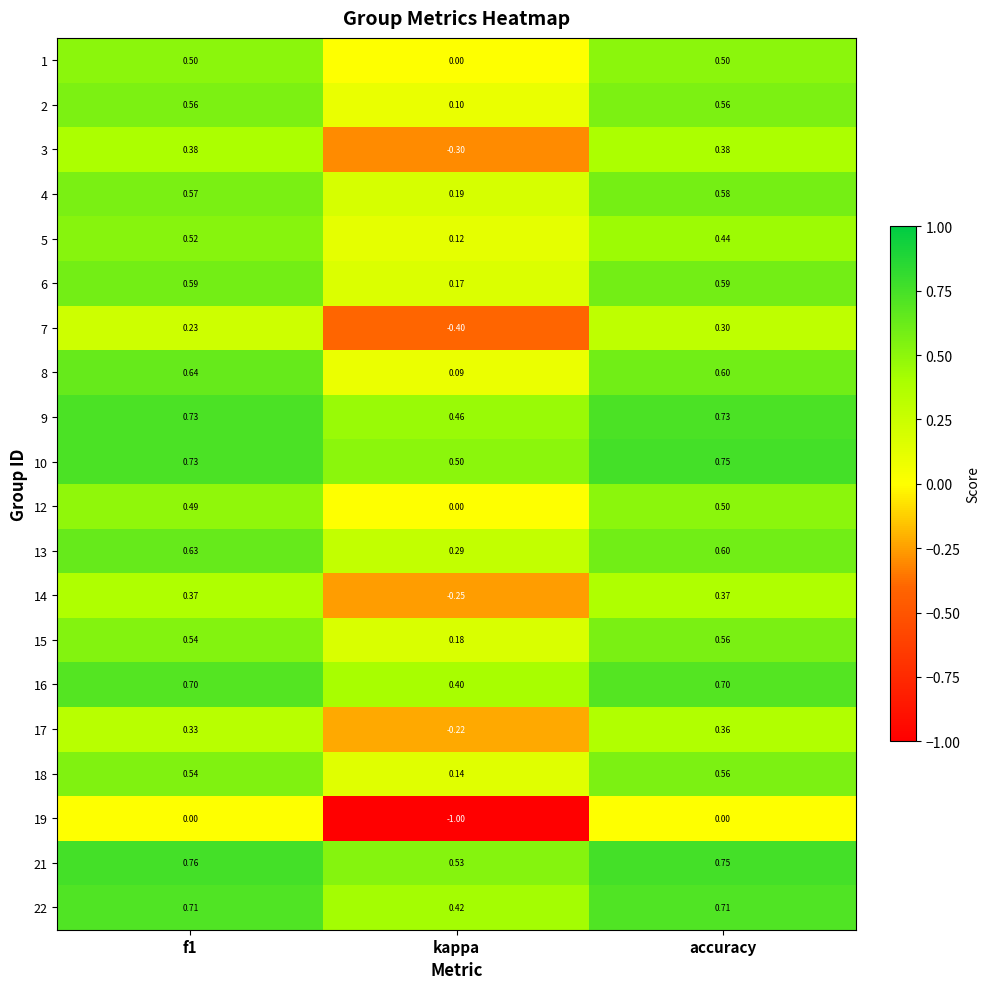

At which category is the sum across all series the highest?

accuracy